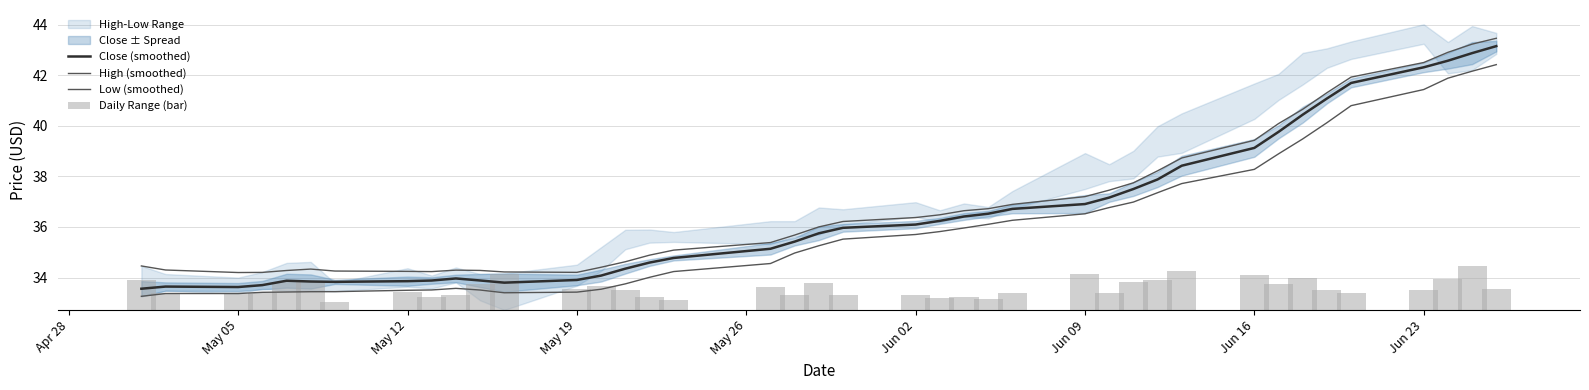

What is the maximum value shown in the chart?

43.5